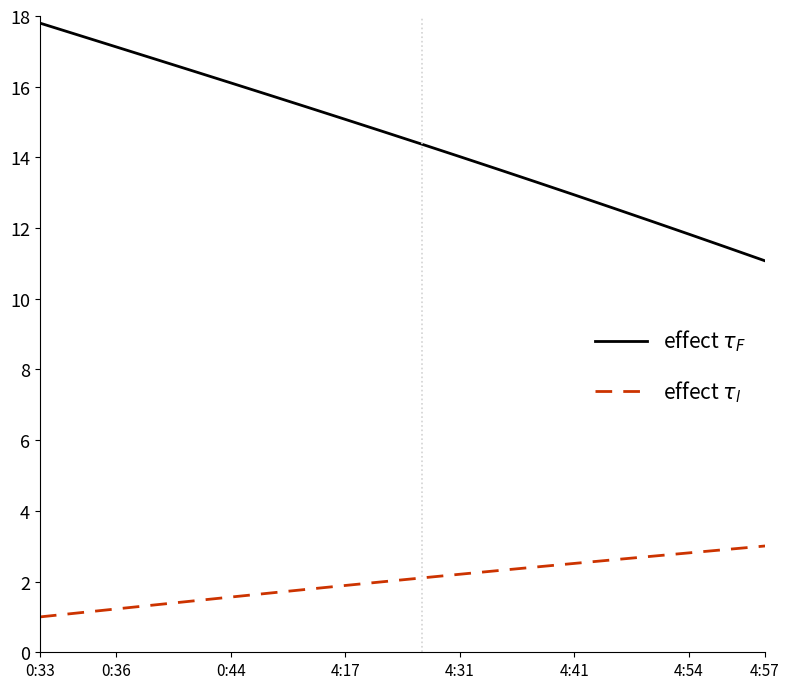

What is the maximum value for effect $\tau_l$?

3.0